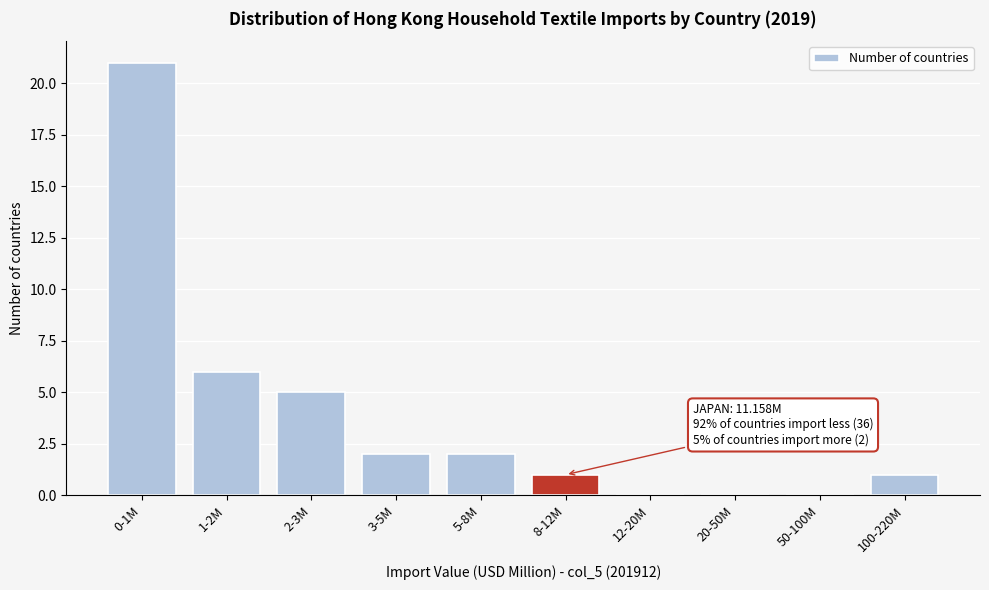

Reading left to right, what are all the values shown in this chart?

0-1M=21	1-2M=6	2-3M=5	3-5M=2	5-8M=2	8-12M=1	12-20M=0	20-50M=0	50-100M=0	100-220M=1